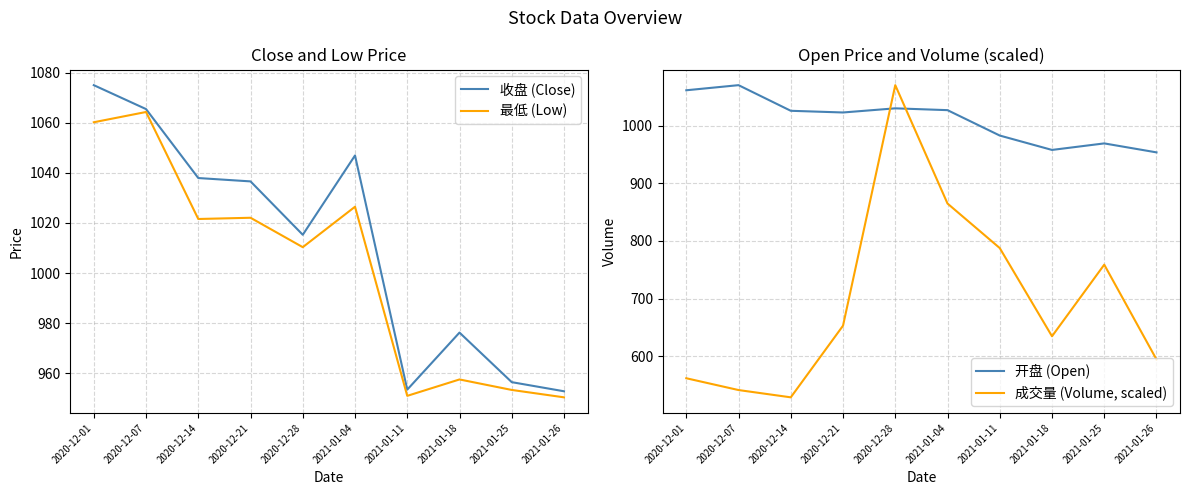

At which category does the chart reach its peak across all series?

2020-12-01